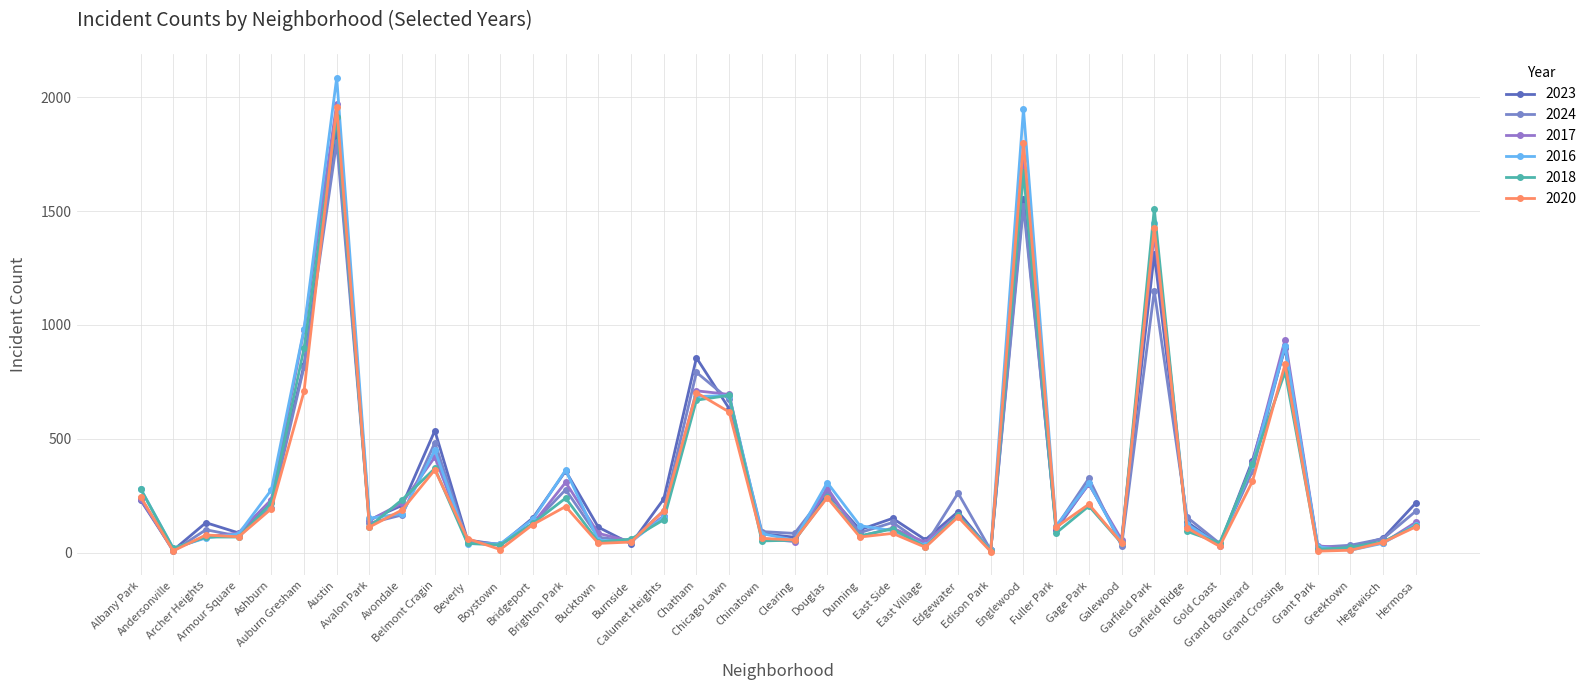

What are all the series names shown in the legend?

2023, 2024, 2017, 2016, 2018, 2020